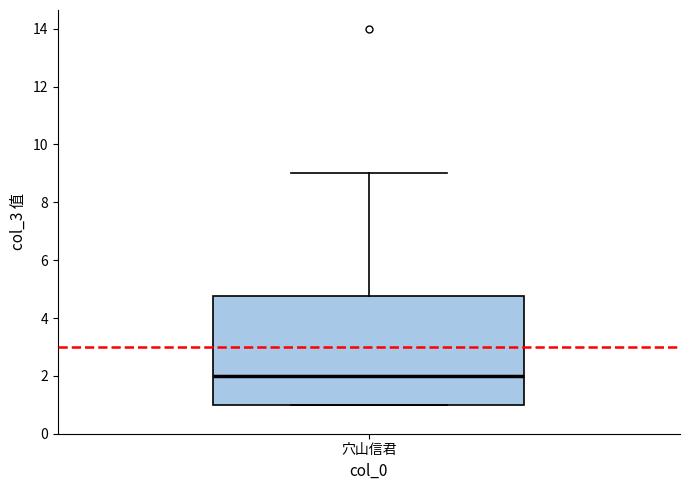

Where is the upper edge of the box for 穴山信君 on the y-axis? The values are not printed on the chart, so give them approximately, as read against the axis.

4.8